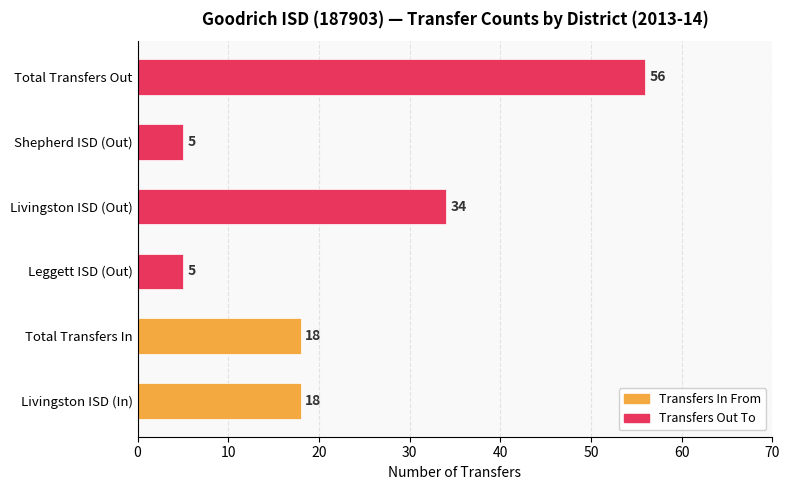

The chart shows a value of 34 at Livingston ISD (Out). True or false?

True